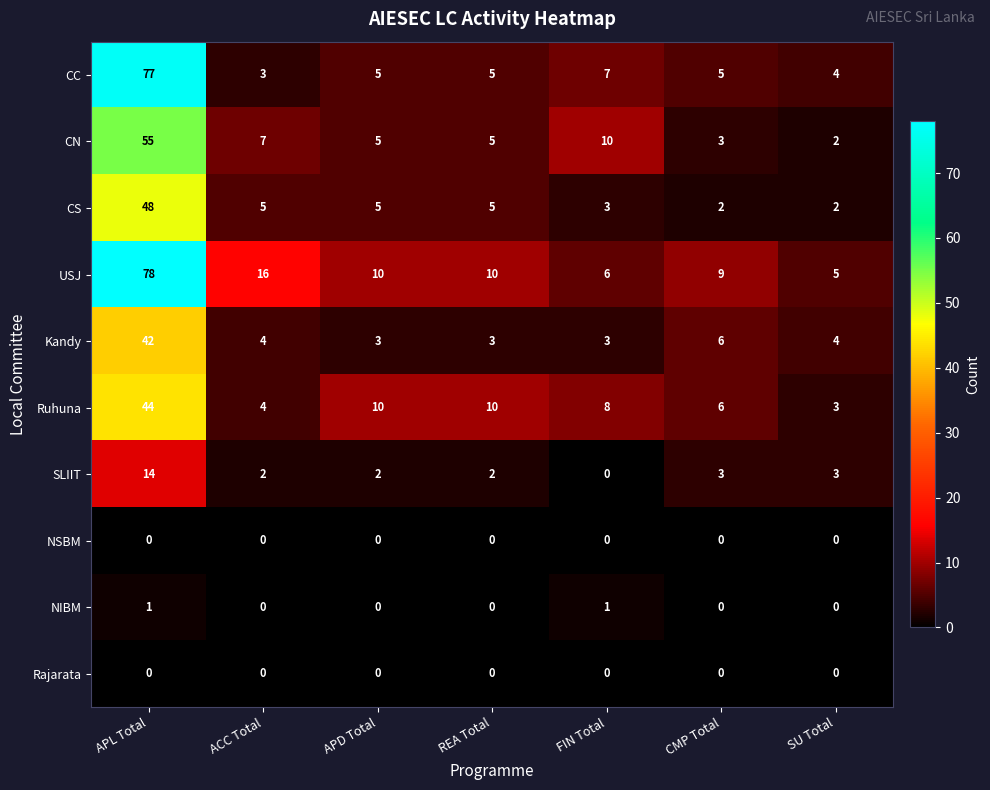

At how many categories does at least one series exceed 21?

1